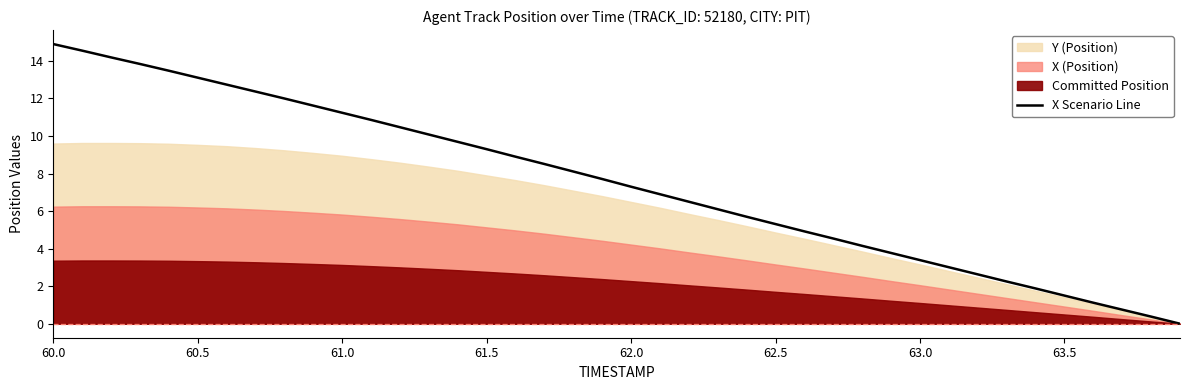

Which category has the highest value in the X Scenario Line series?

60.0